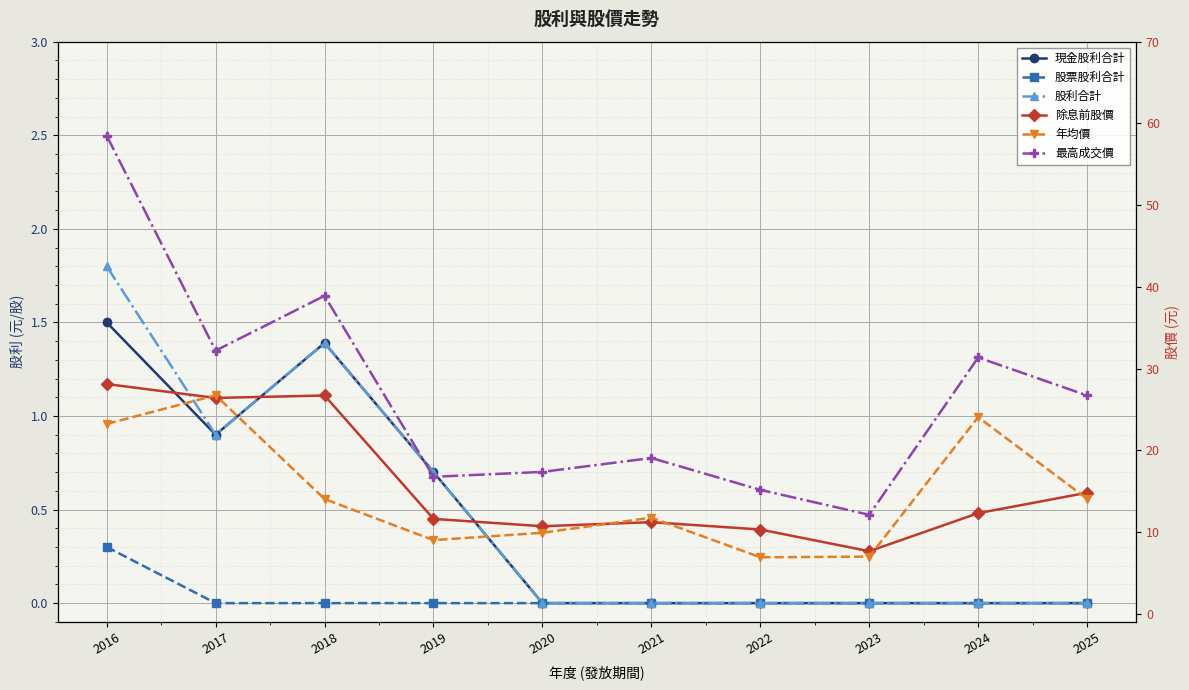

Between which two adjacent categories do 除息前股價 and 年均價 first intersect?

2016 and 2017